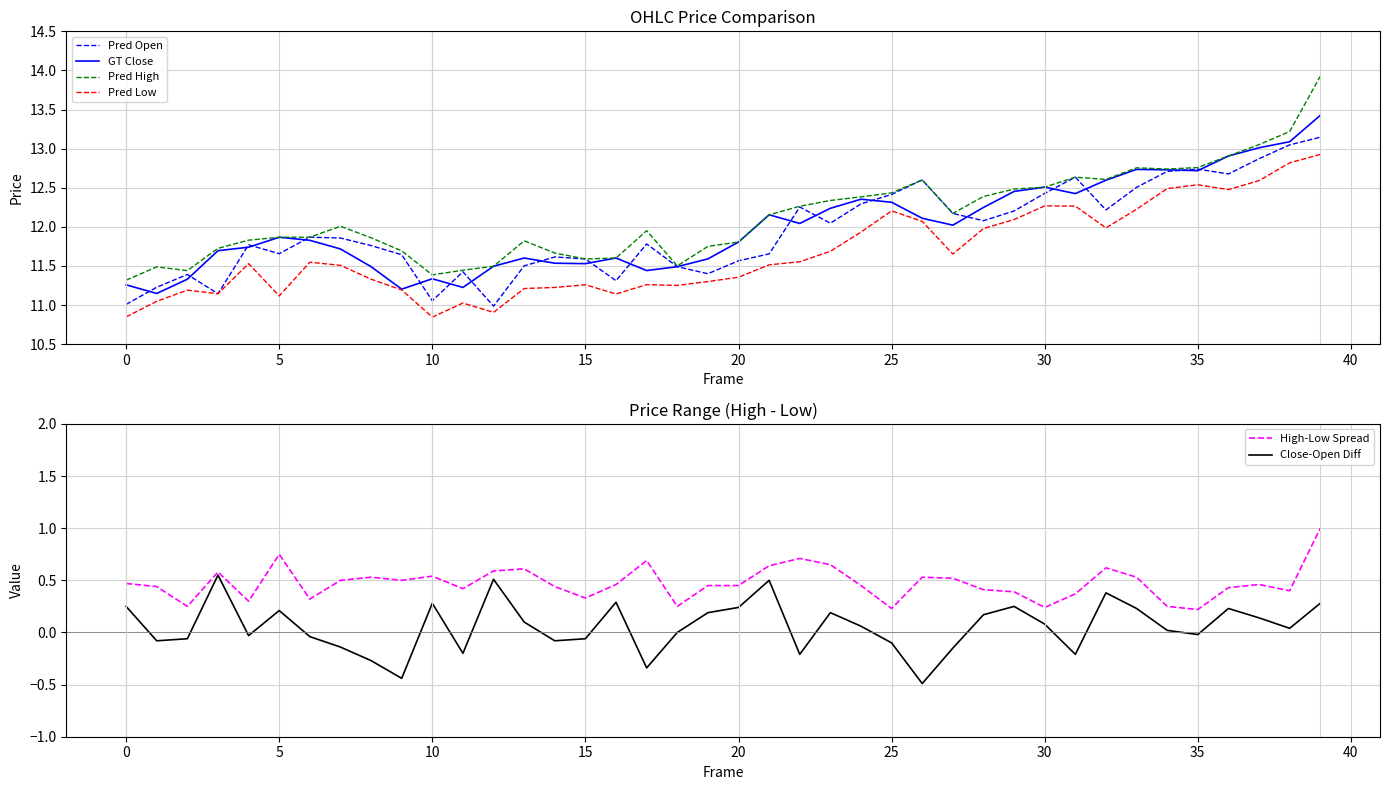

At which category is the sum across all series the highest?

39